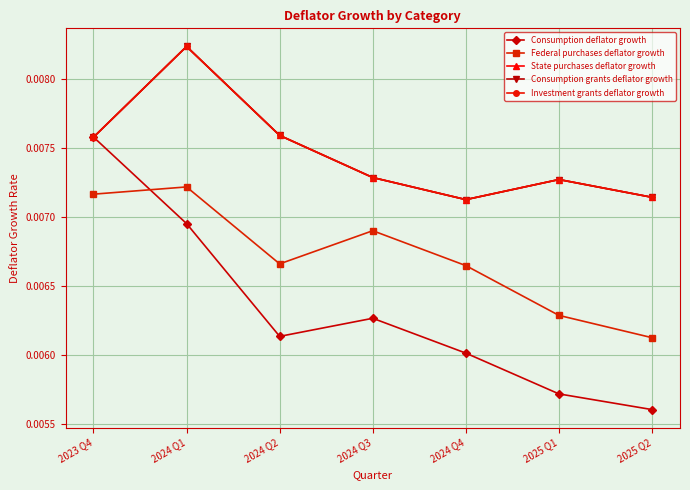

What is the label of the 4th point from the left?

2024 Q3